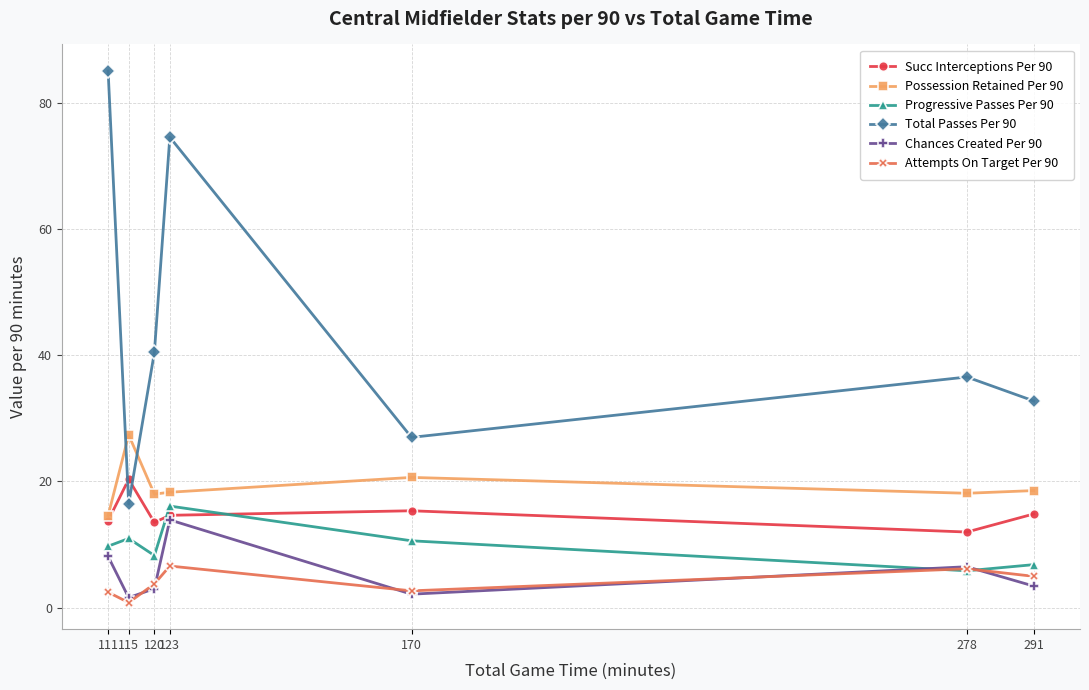

At which label does Succ Interceptions Per 90 reach its minimum?

278